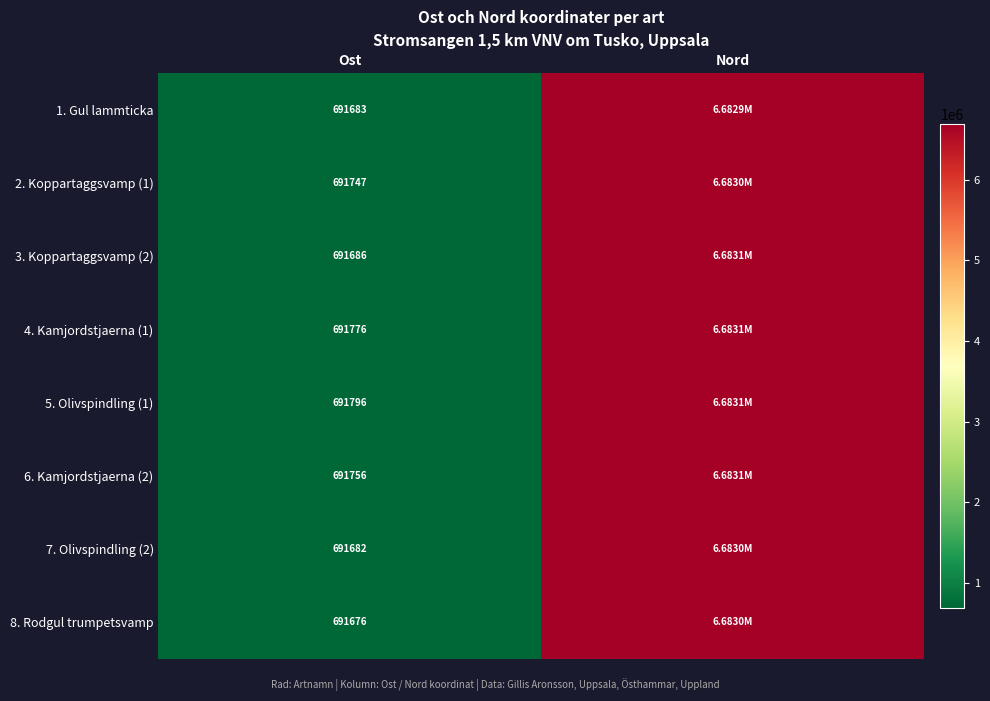

What is the spread (max minus min) of values at Nord?

181.5